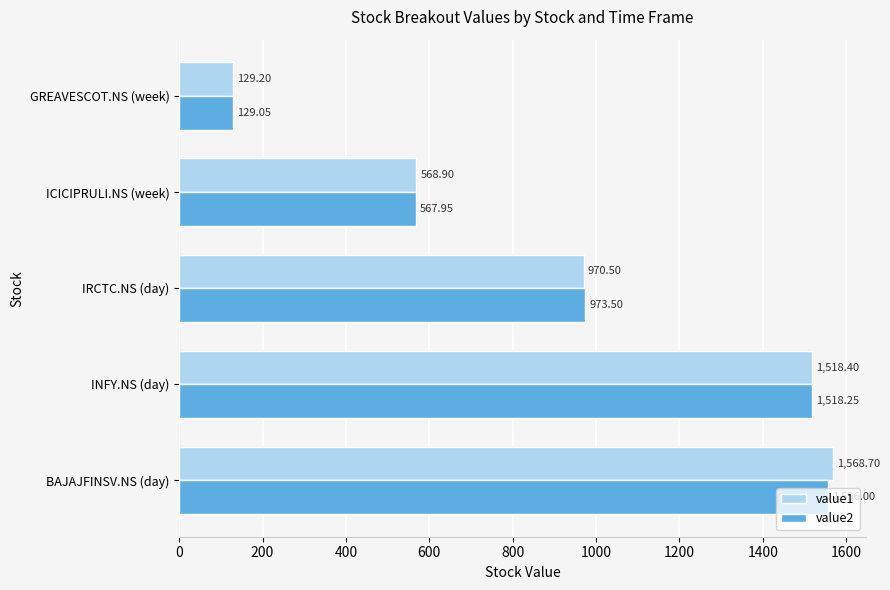

Between BAJAJFINSV.NS (day) and ICICIPRULI.NS (week), which series saw the biggest shift?

value1